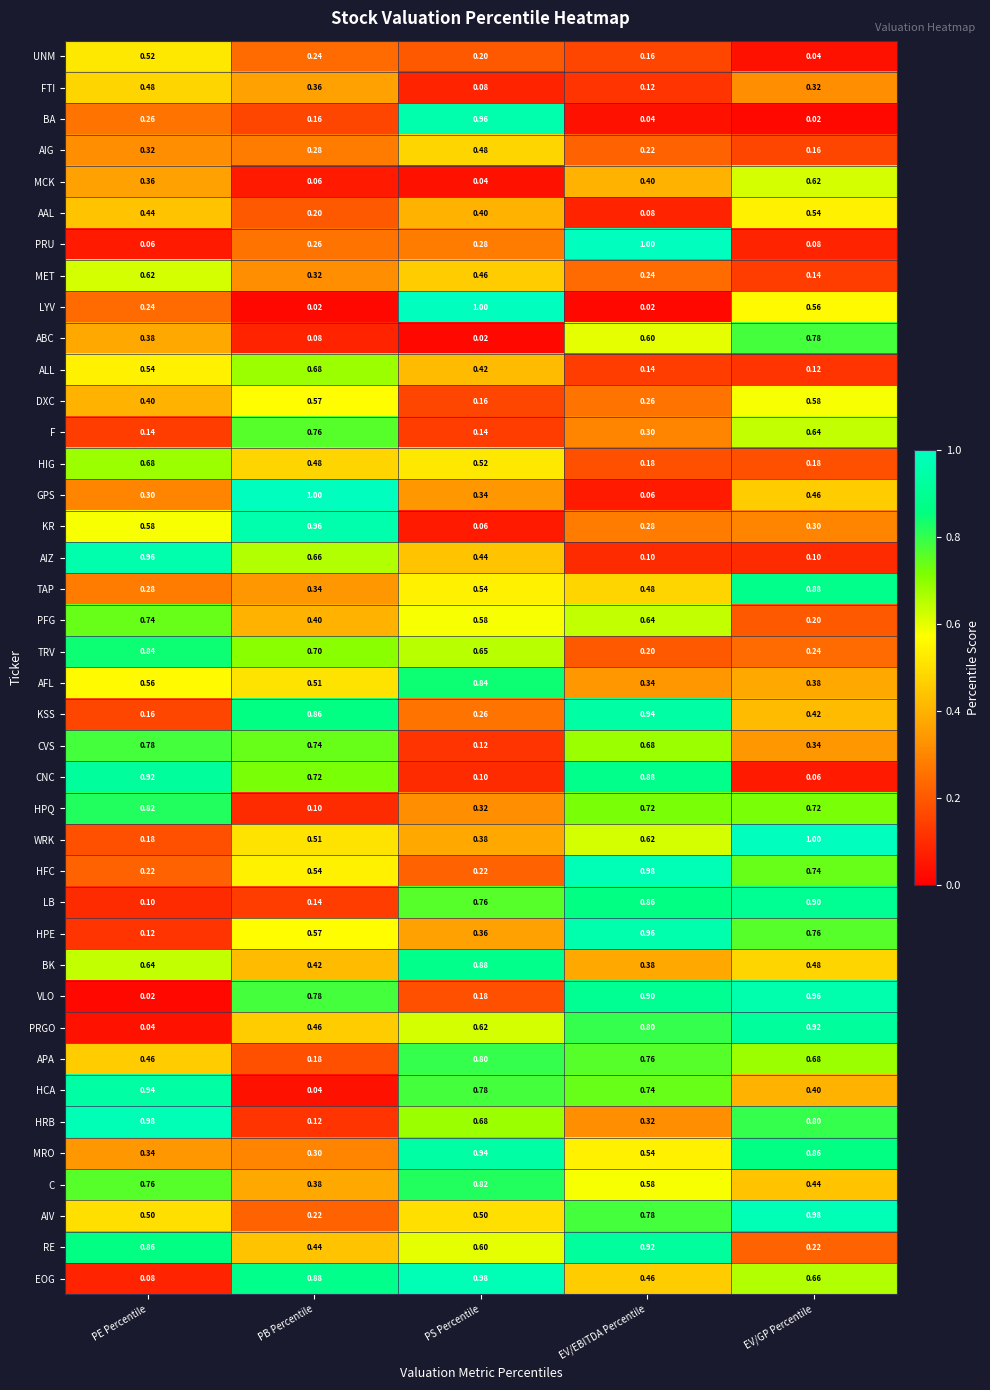

At how many categories does at least one series exceed 0?

5